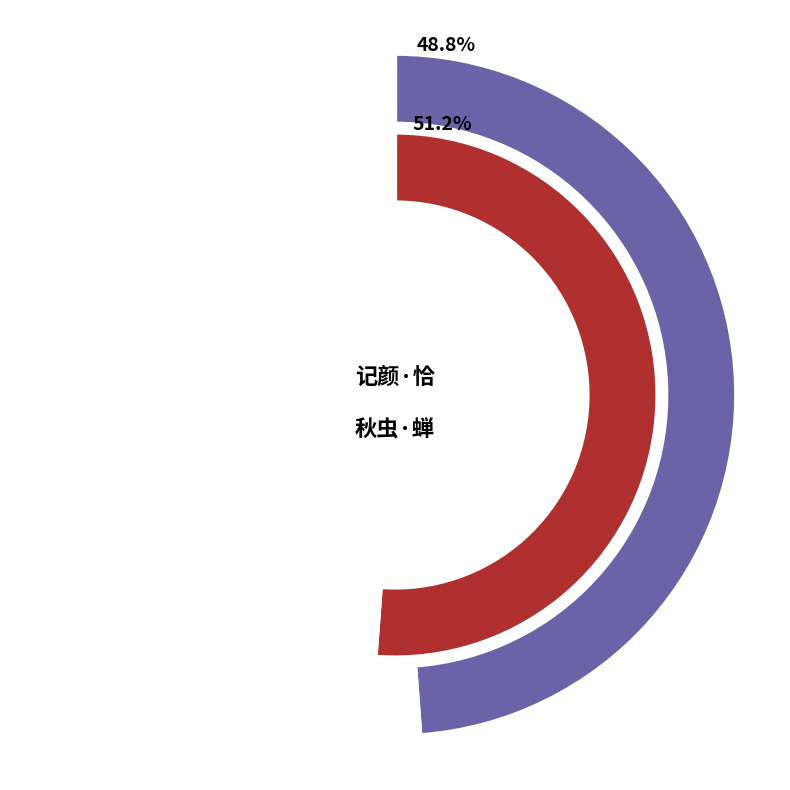

Is the sum of 秋虫·蝉哀落日恰才收 and 记颜·恰才犹两髧 greater than half?

Yes